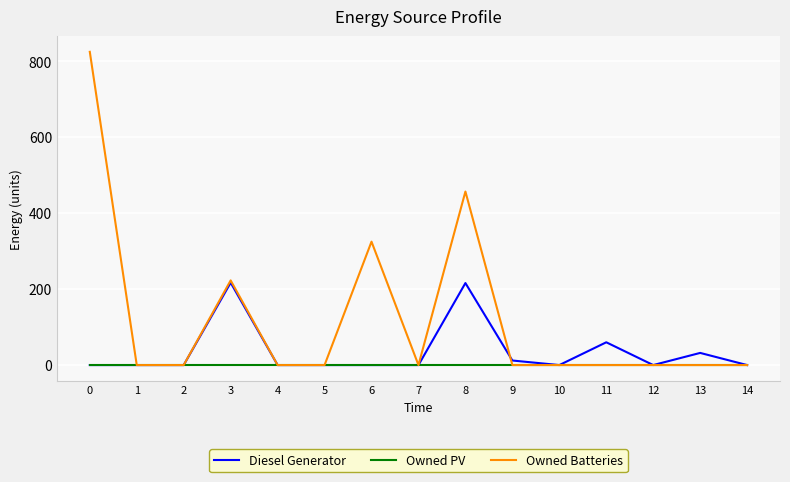

What are all the series names shown in the legend?

Diesel Generator, Owned PV, Owned Batteries